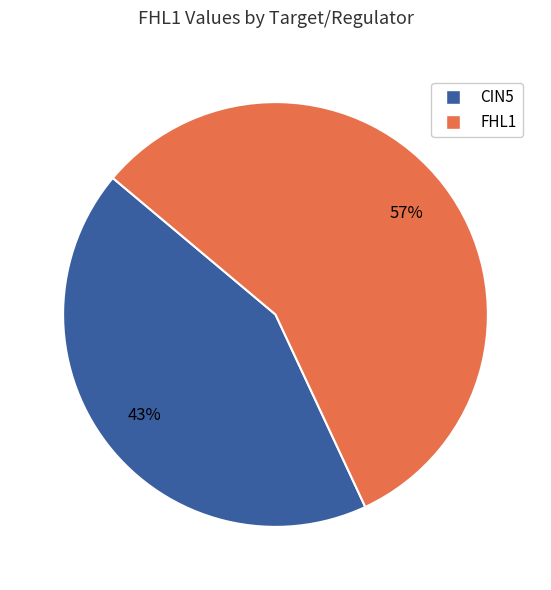

Is there any slice that represents more than half of the pie?

Yes